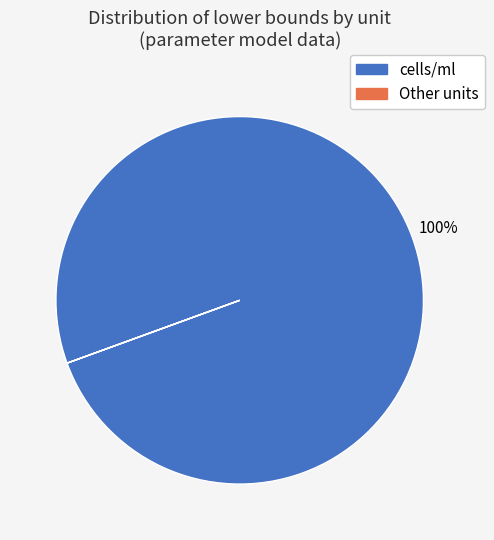

To the nearest percent, what is the difference between the largest and smallest slice percentages?

100%